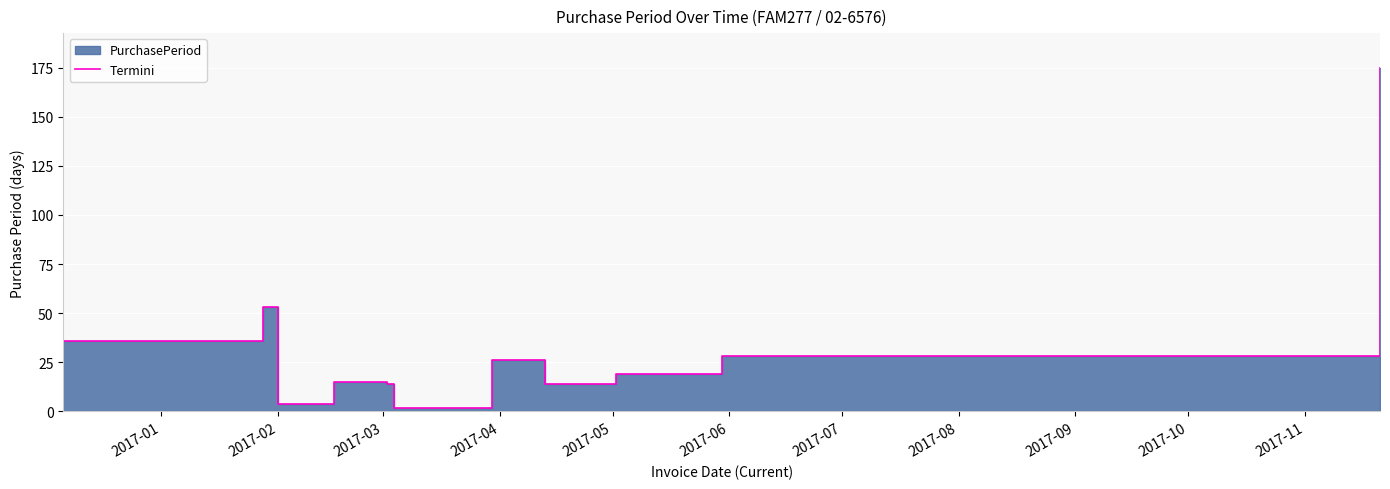

What is the value of the 6th point from the left?

2